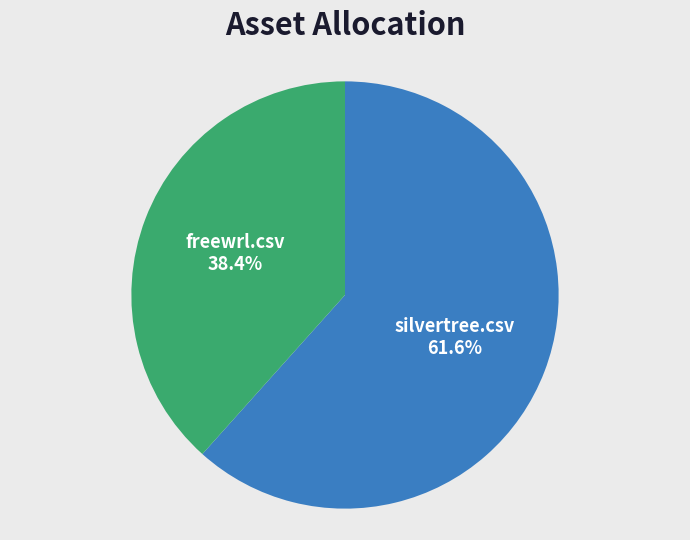

To the nearest percent, what is the combined percentage of silvertree.csv and freewrl.csv?

100%